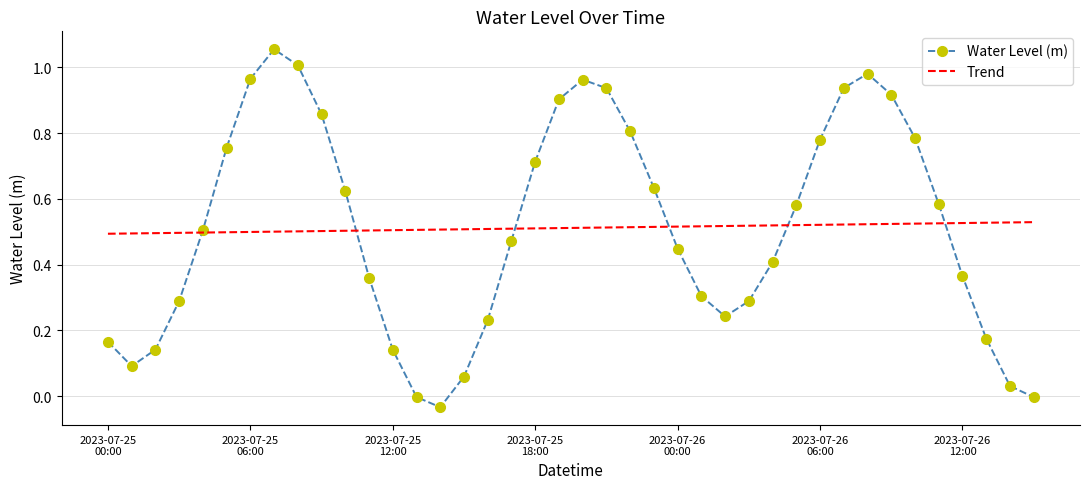

Which series has the largest range (max minus min)?

Water Level (m)